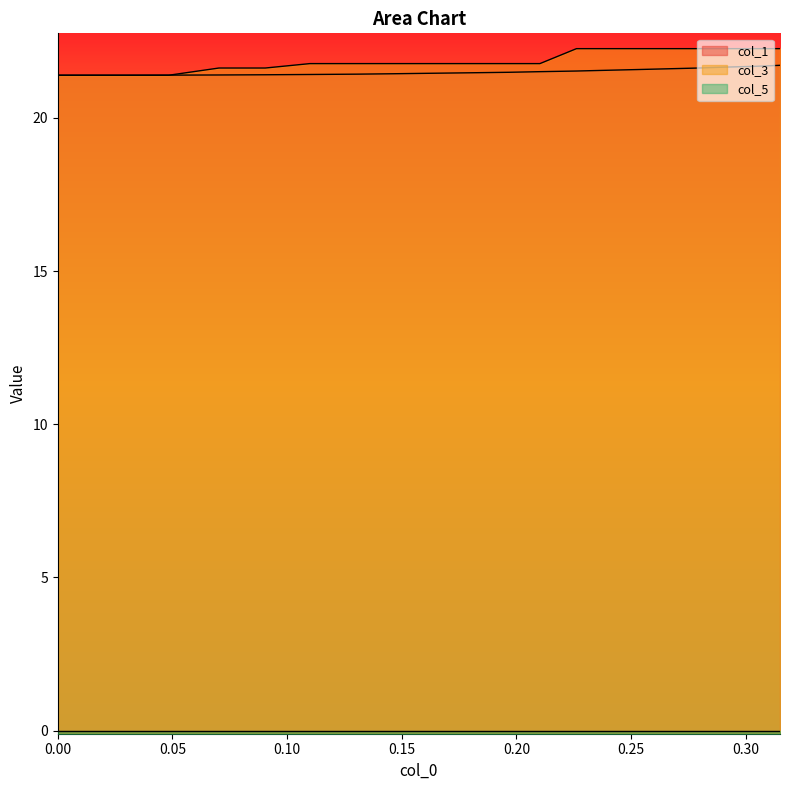

What is the difference between the second highest and minimum values in the col_3 series?

0.9